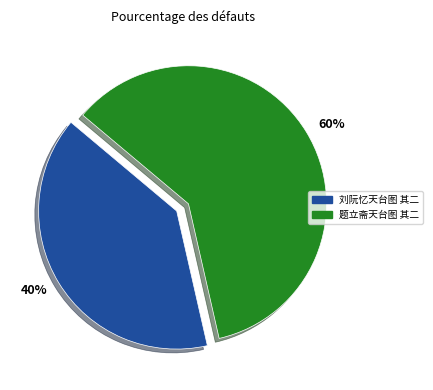

Does any single category account for the majority?

Yes